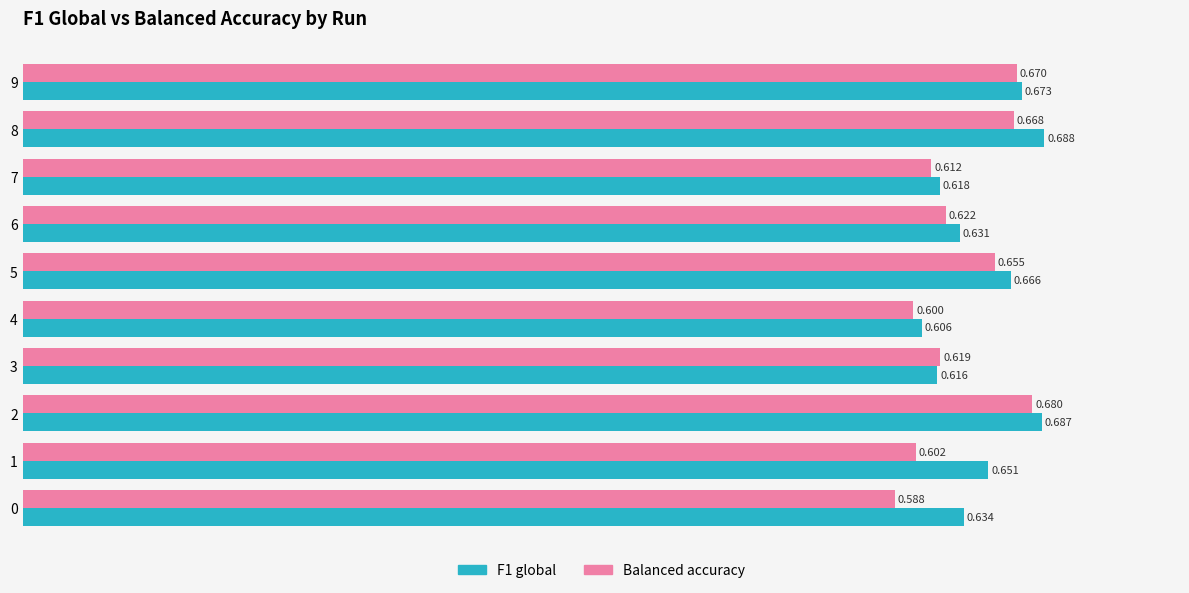

What is the difference between the maximum and minimum values in the F1 global series?

0.1